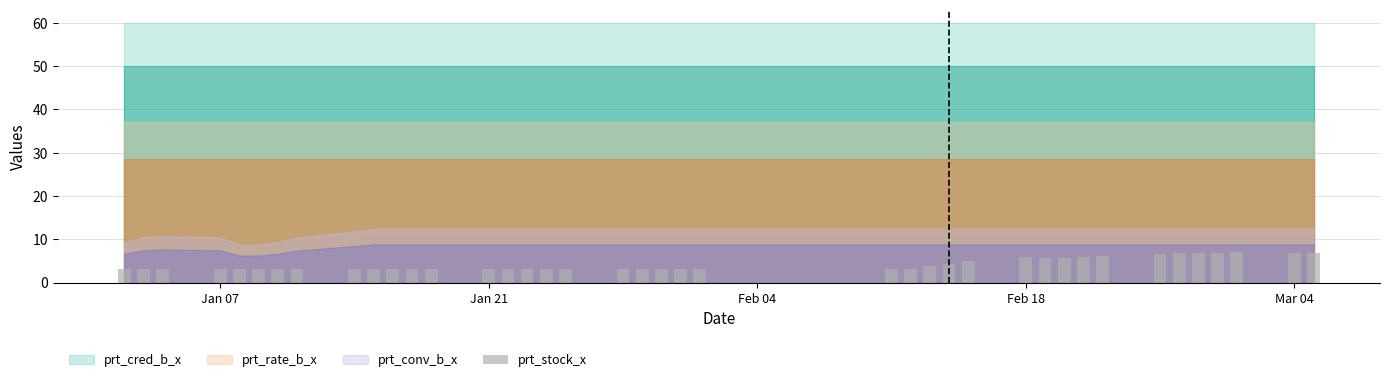

What is the sum of all values?

169.4